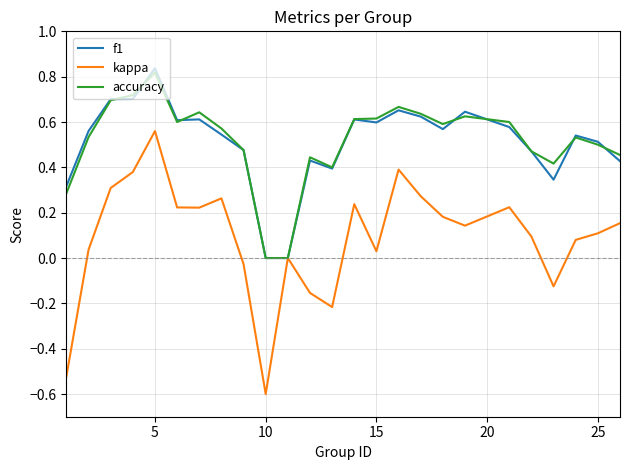

At how many categories does at least one series exceed 0?

23